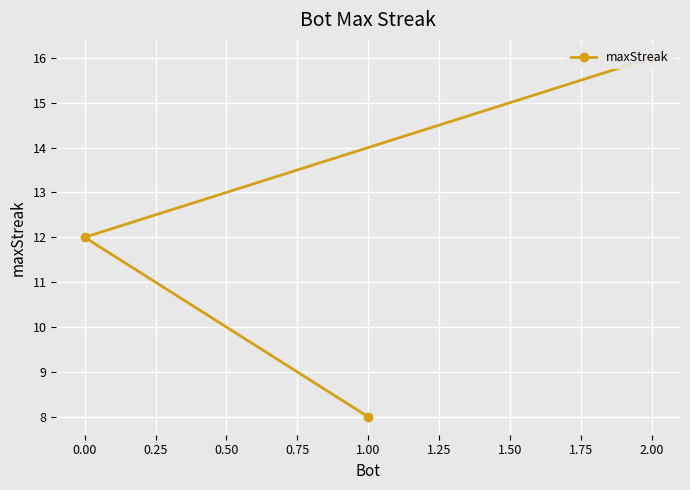

How many series are shown in this chart?

1